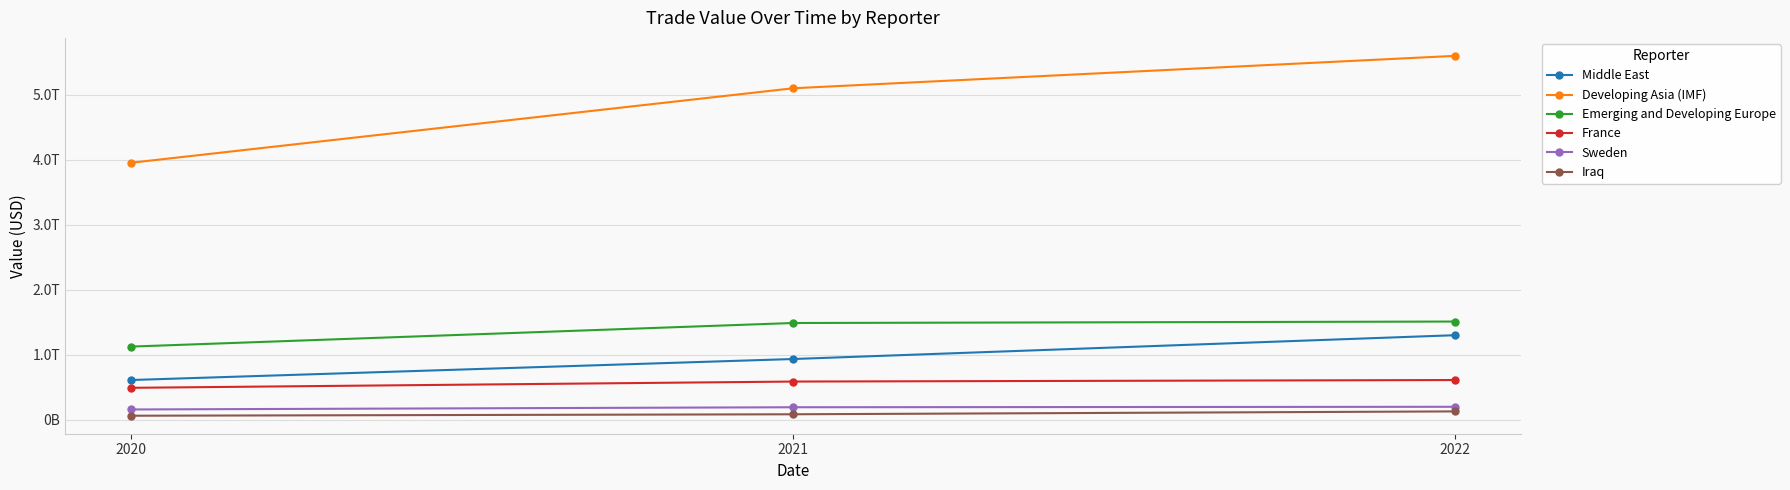

Count the Iraq values in the range 58952633671 to 125519266562.

3